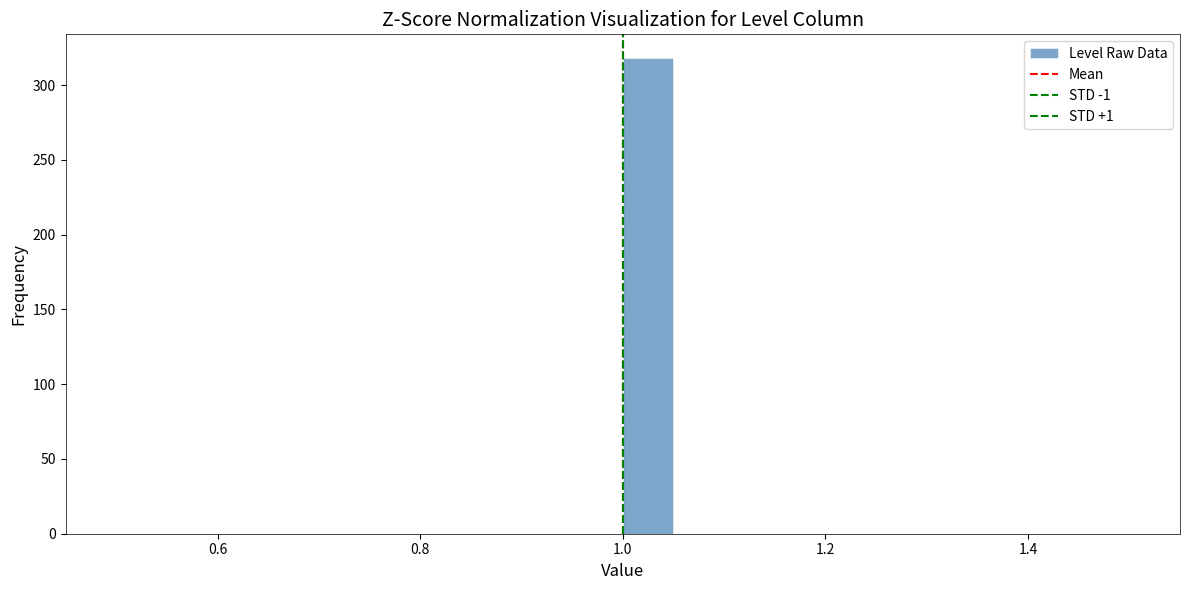

Around what value on the x-axis is the tallest bar? Give the approximate position of its centre, as read against the axis.

1.02